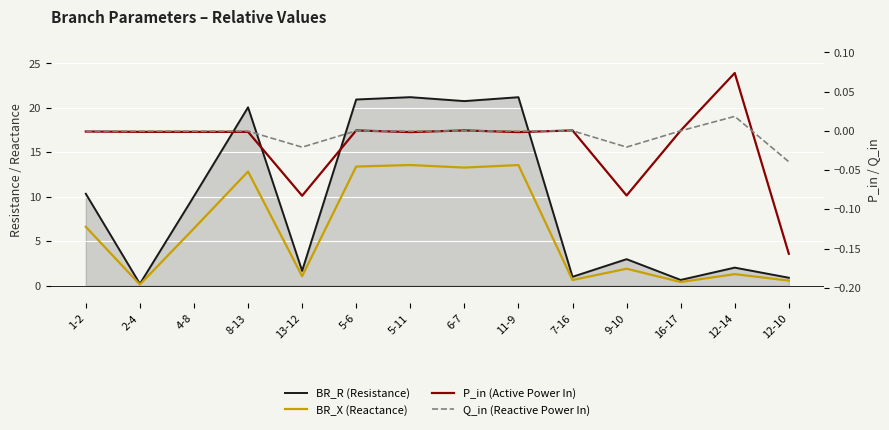

How many interior local peaks does the BR_R (Resistance) series have?

5